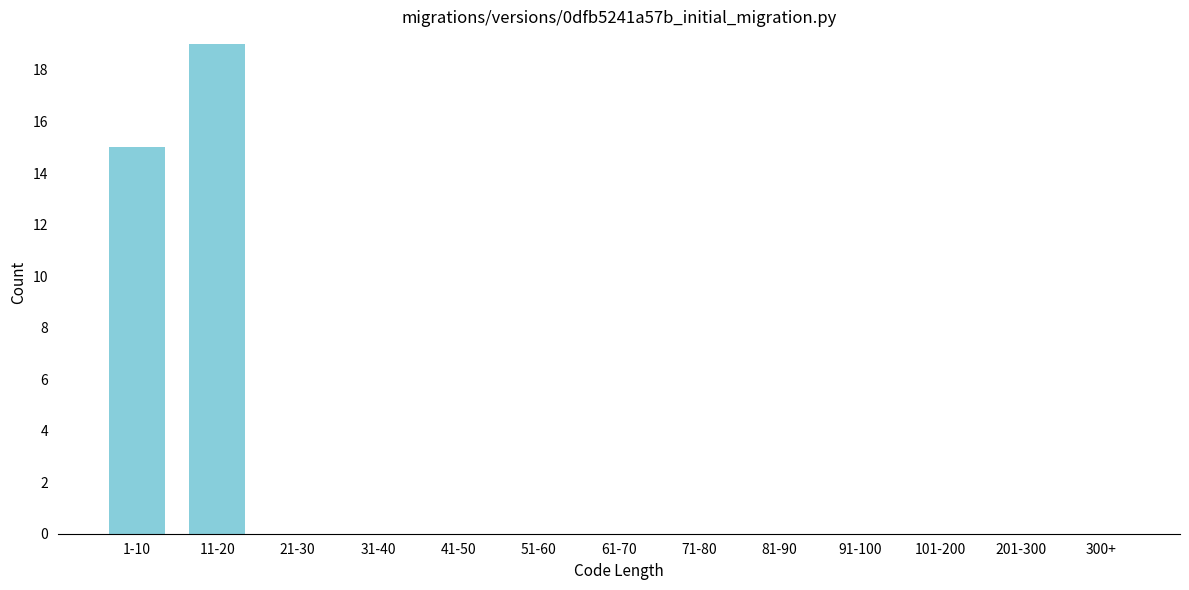

Reading right to left, what are all the values shown in this chart?

300+=0	201-300=0	101-200=0	91-100=0	81-90=0	71-80=0	61-70=0	51-60=0	41-50=0	31-40=0	21-30=0	11-20=19	1-10=15